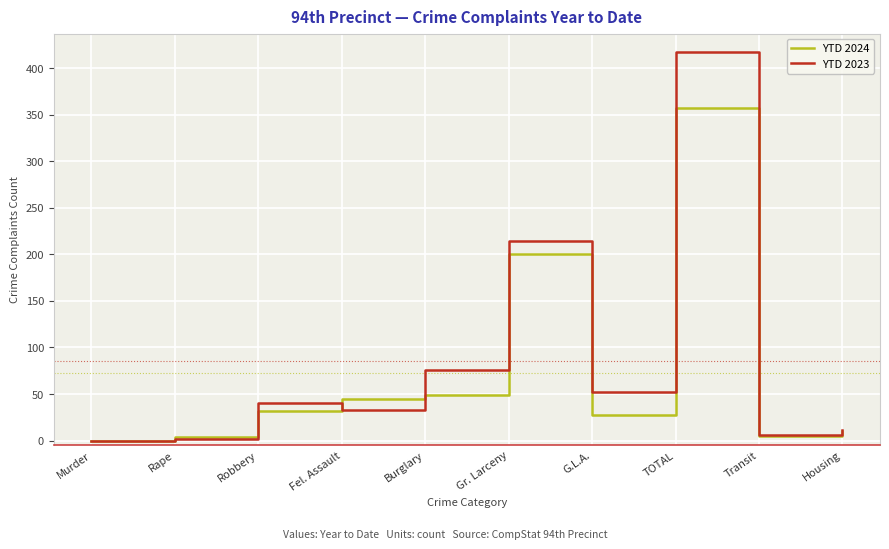

Rank the series by their maximum value, from lowest to highest.

YTD 2024, YTD 2023